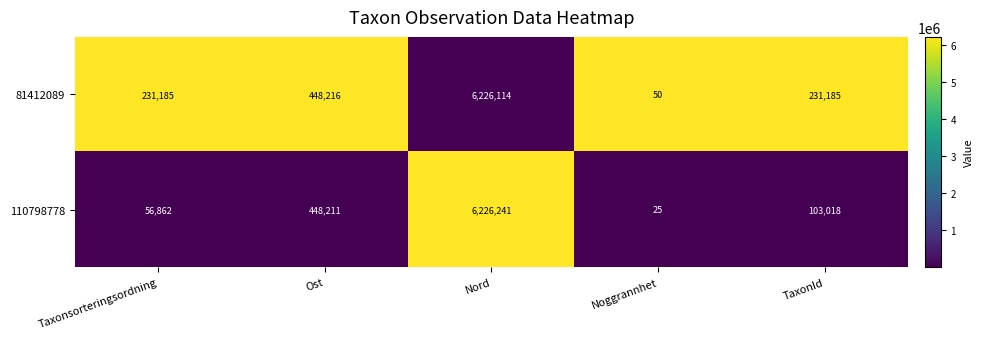

What is the difference between the maximum and minimum values in the 110798778 series?

6226216